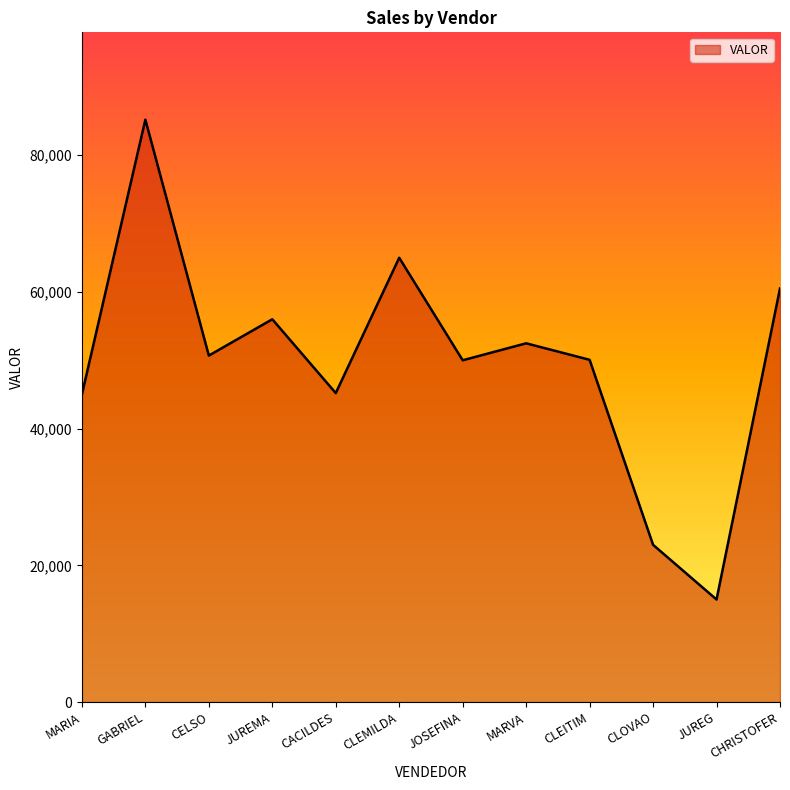

True or false: the data shows 60500 at CHRISTOFER.

True